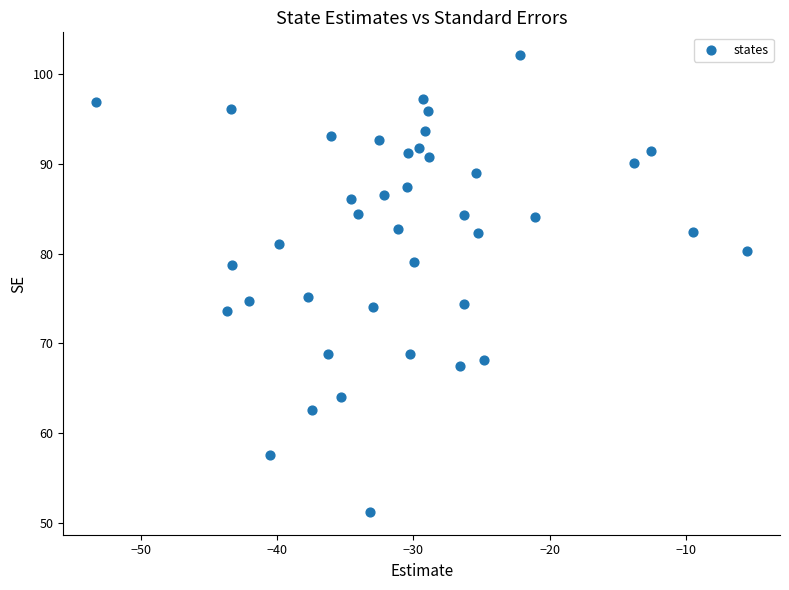

What is the range of X values (max minus min)?

47.9